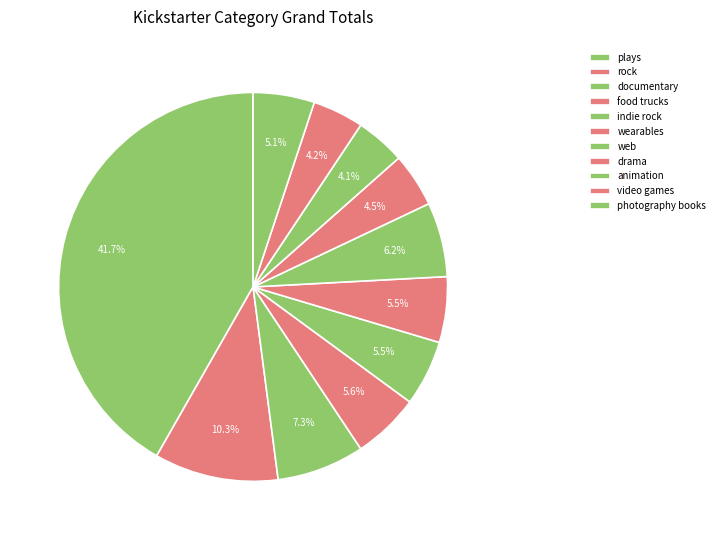

Combined, do drama and video games account for over 50%?

No